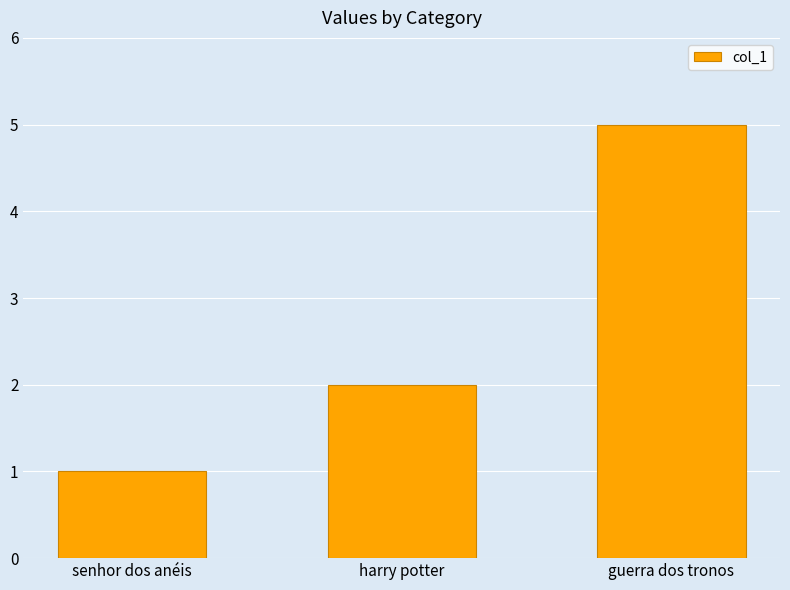

Reading left to right, what are all the values shown in this chart?

1	2	5